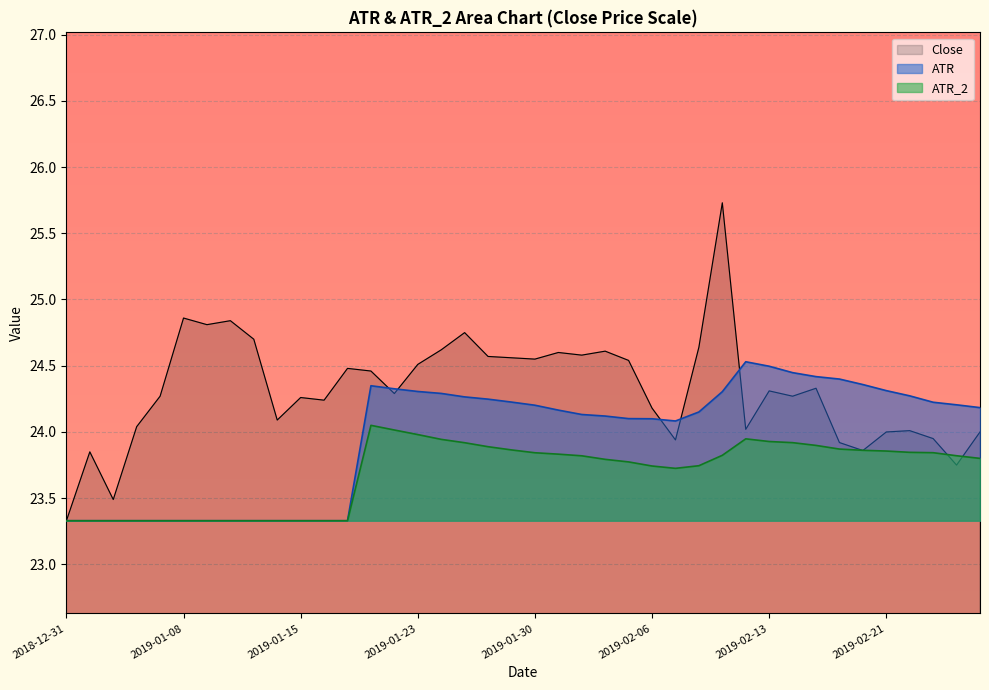

The value of ATR at 2019-02-22 is 35.5. True or false?

False